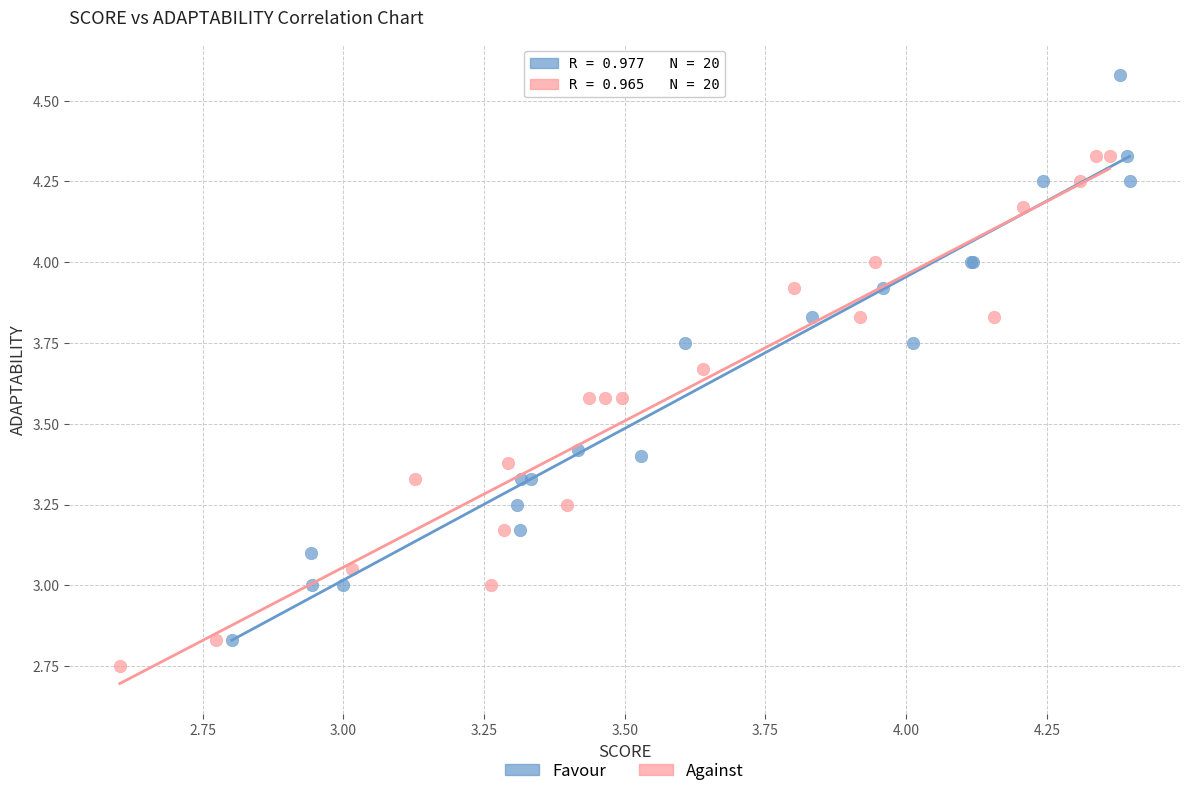

Which series has the largest Y range (max minus min)?

Favour